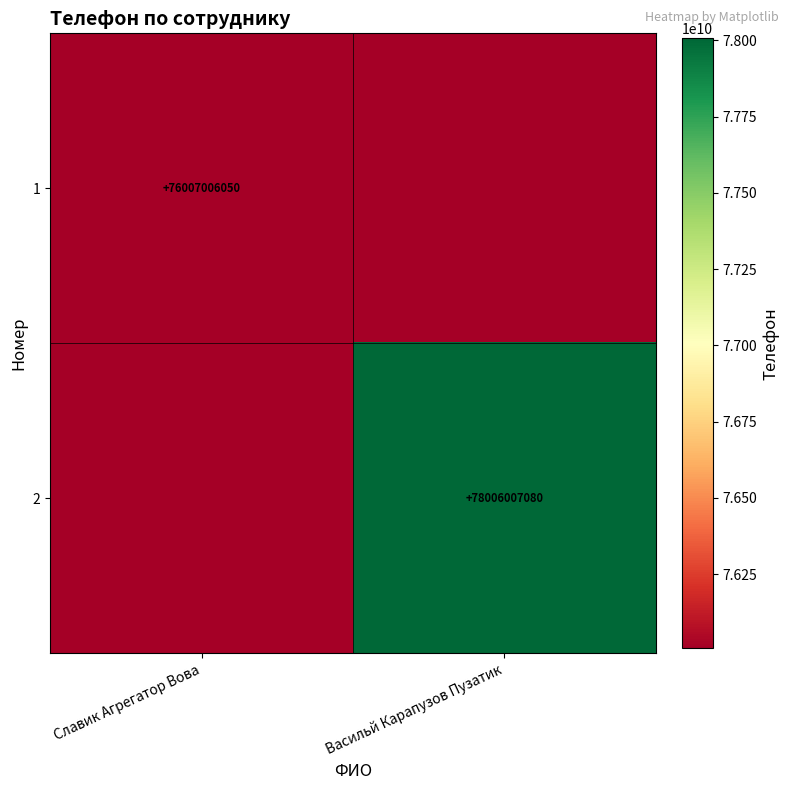

The 1 series shows 76007006050 at Славик Агрегатор Вова. True or false?

True